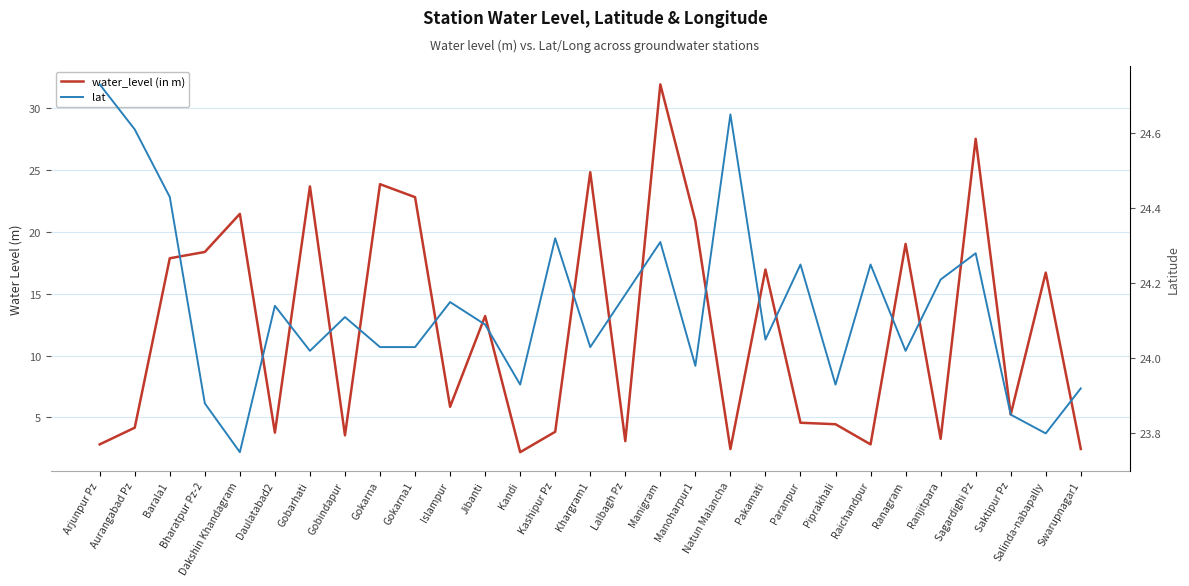

What is the approximate value of water_level (in m) at Pakamati?

17.0